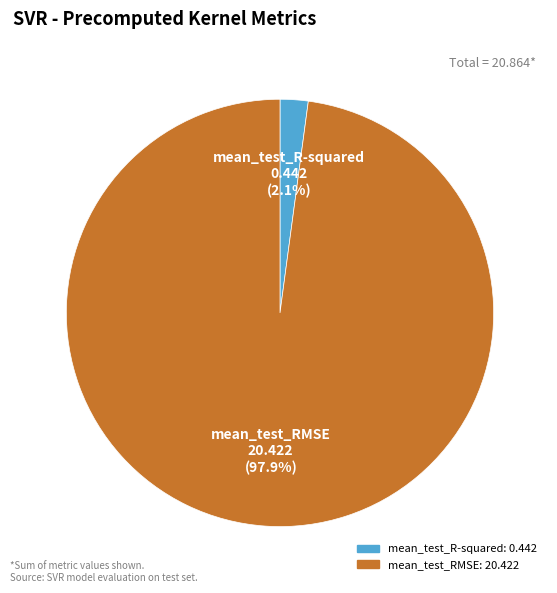

Combined, do mean_test_RMSE and mean_test_R-squared account for over 50%?

Yes